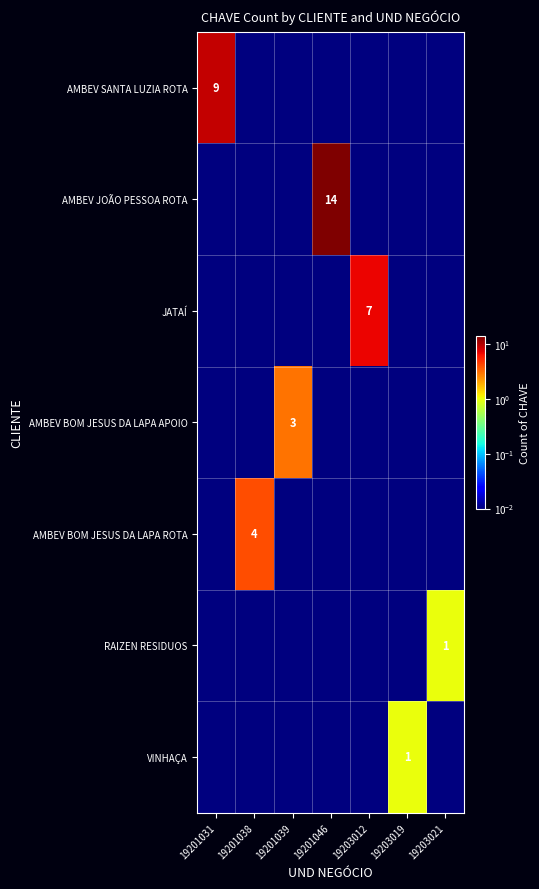

Where is AMBEV BOM JESUS DA LAPA ROTA nearest to the value 2?

19201031